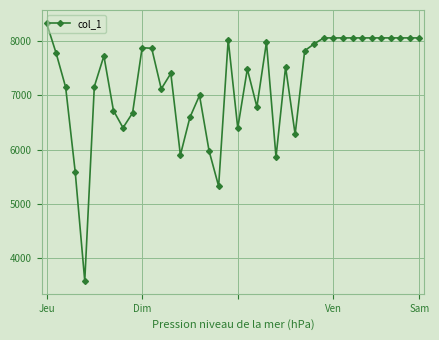

What is the value of the 8th point from the left?

6721